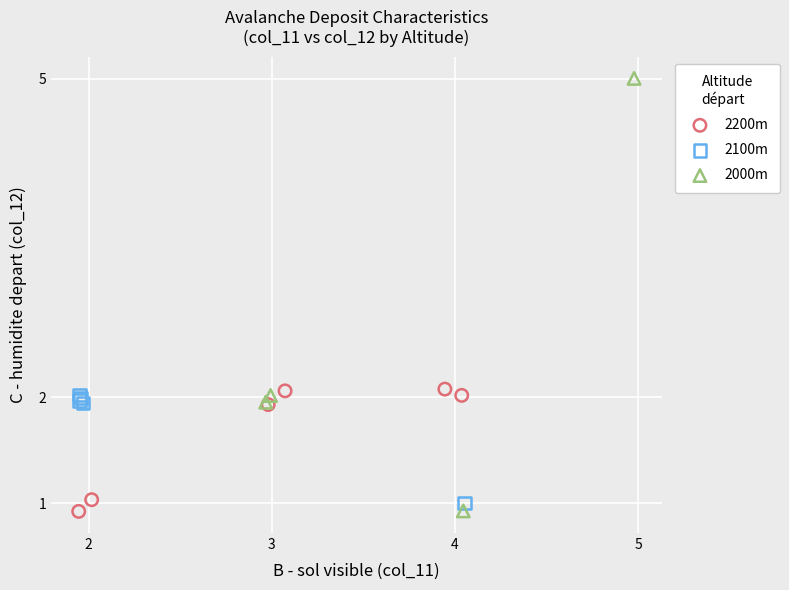

Which series reaches the maximum Y coordinate?

2000m